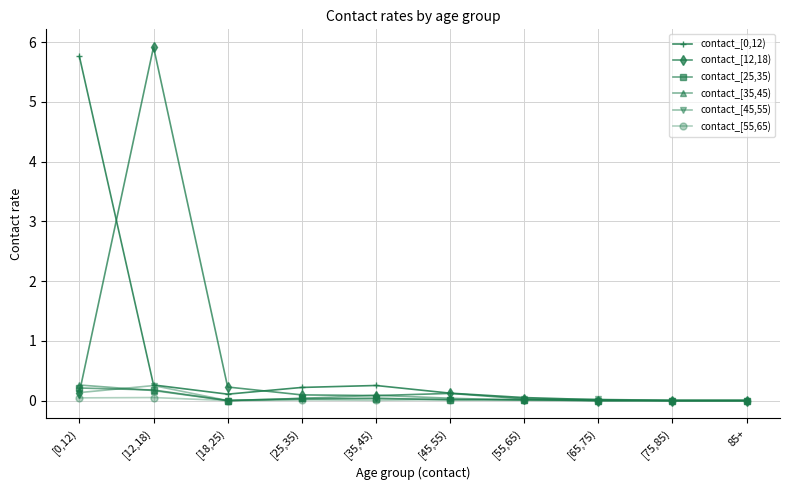

Which series has the widest spread of values?

contact_[12,18)